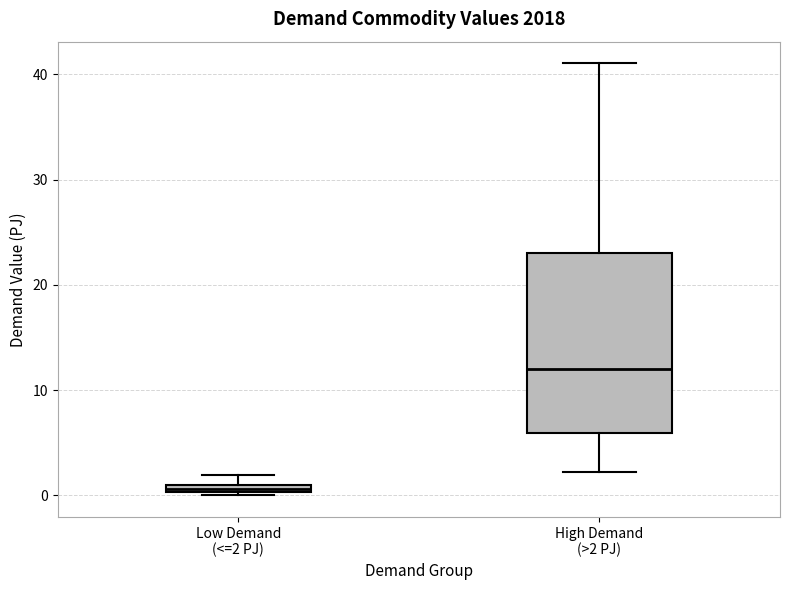

Which box has the highest median line?

High Demand (>2 PJ)